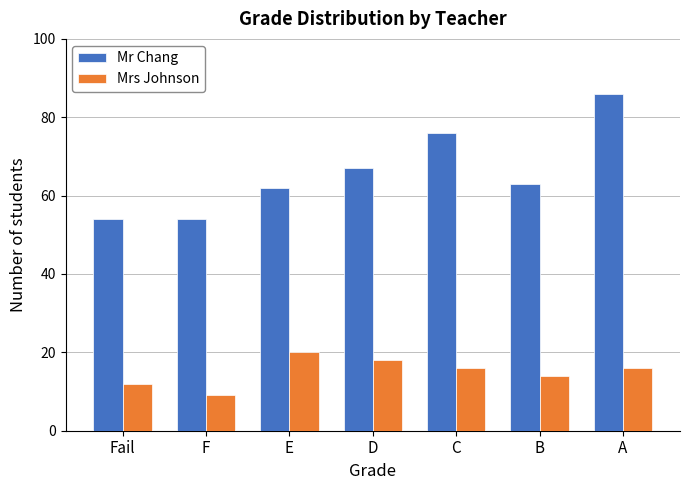

Reading right to left, transcribe all the data shown in this chart.

Mr Chang: A=86	B=63	C=76	D=67	E=62	F=54	Fail=54
Mrs Johnson: A=16	B=14	C=16	D=18	E=20	F=9	Fail=12